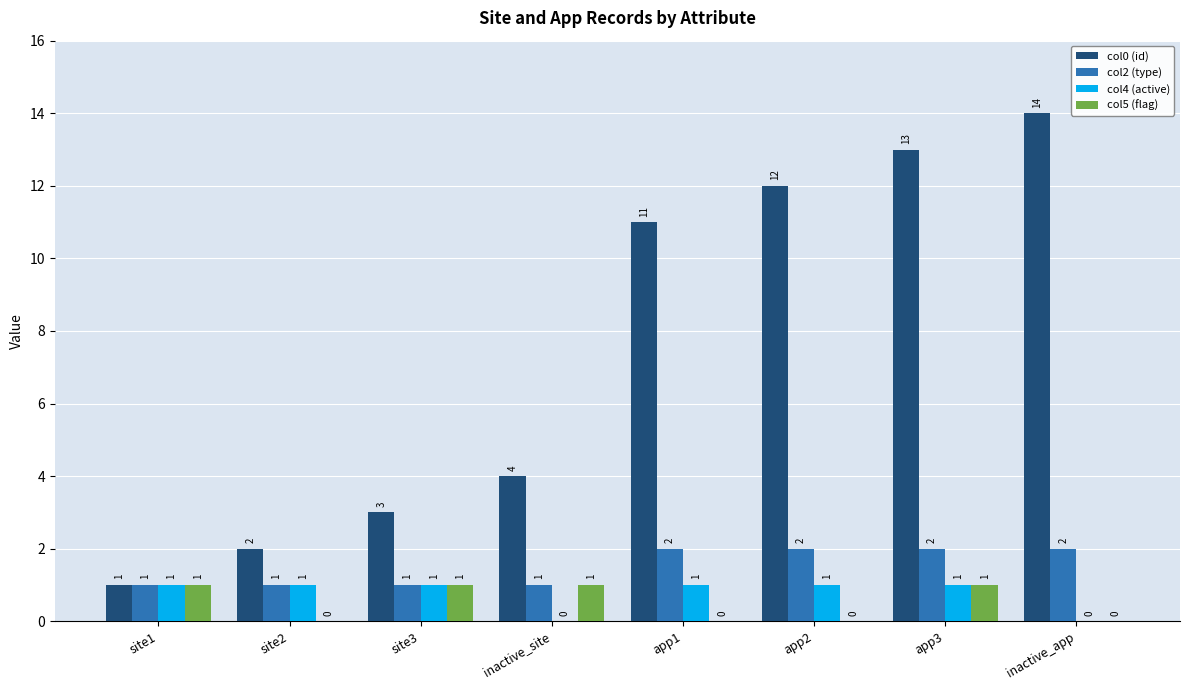

Are the bars horizontal?

No